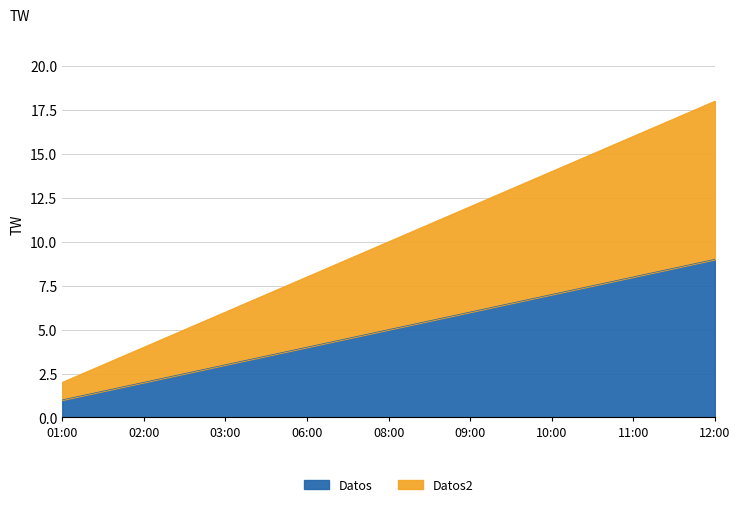

Rank the series by their maximum value, from lowest to highest.

Datos, Datos2